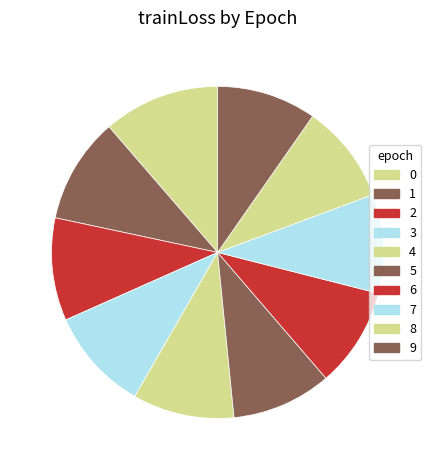

Which has a higher value, 5 or 7?

5